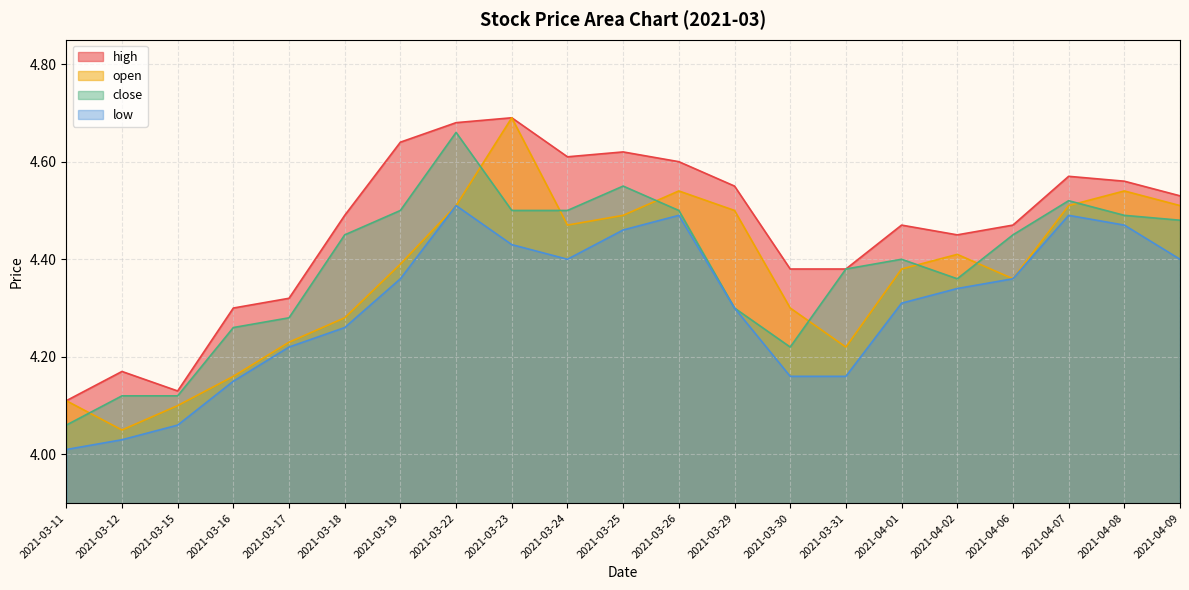

Which series has the widest spread of values?

open